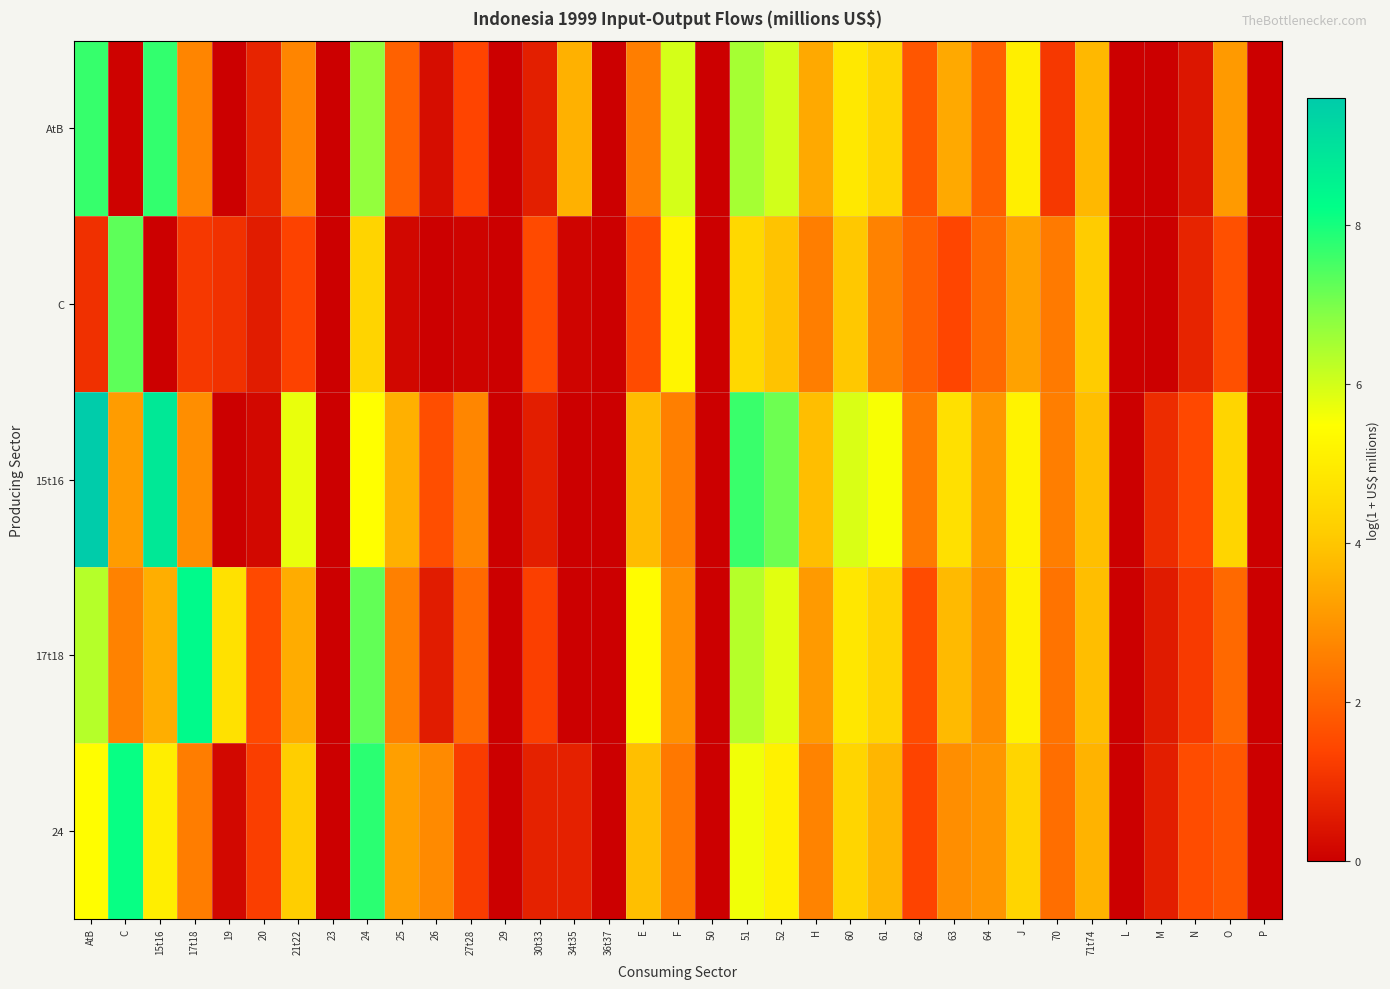

At how many categories does at least one series exceed 9?

1